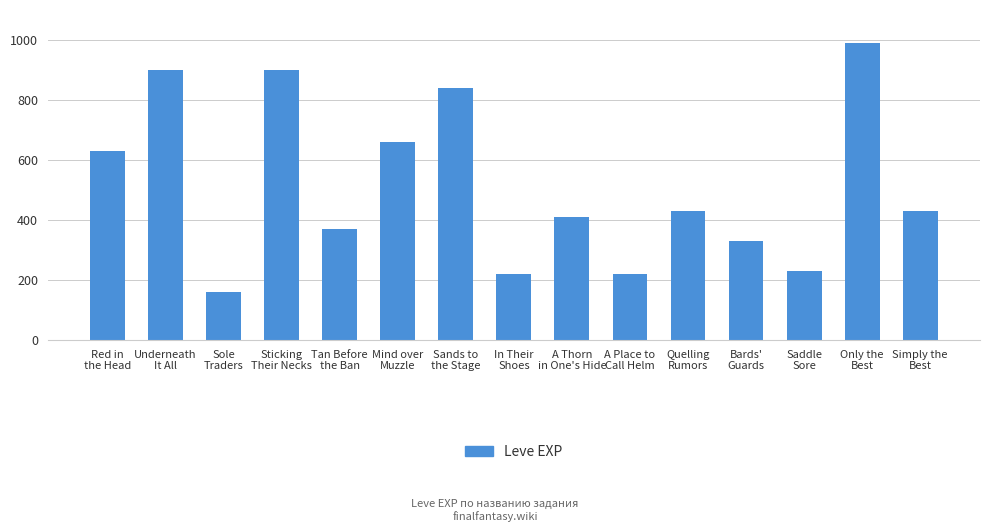

What is the change in value from Sole
Traders to Tan Before
the Ban?

+210